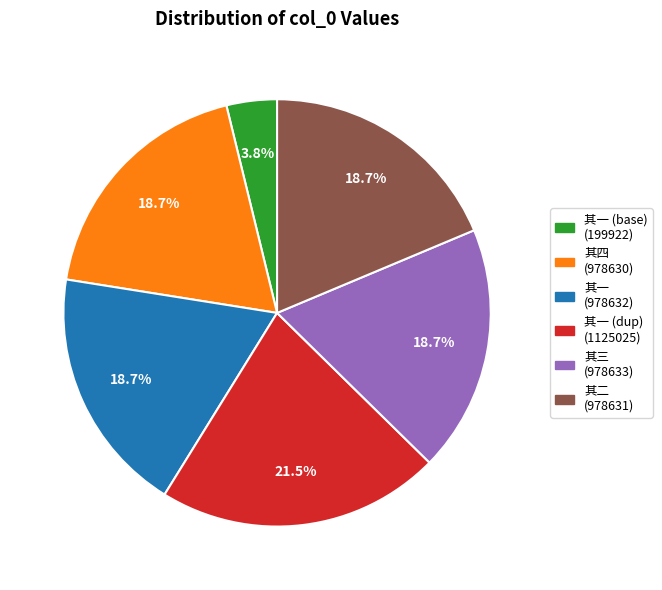

Is there a majority slice in this chart?

No